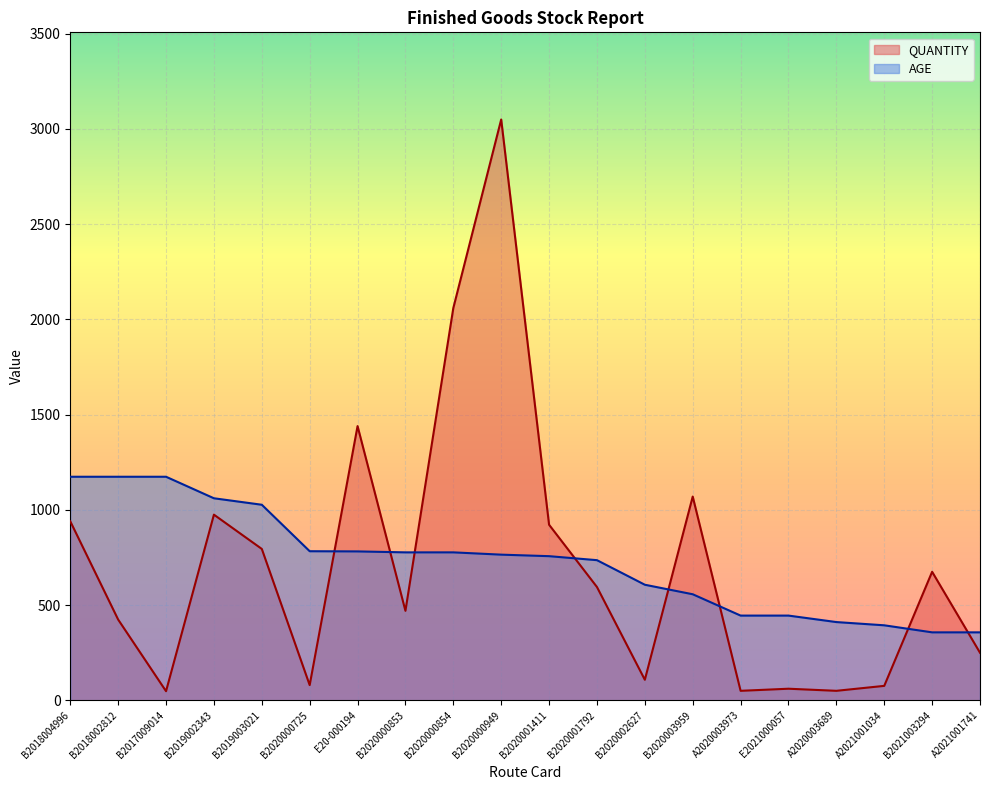

True or false: AGE has a value of 607 at B2020002627.

True